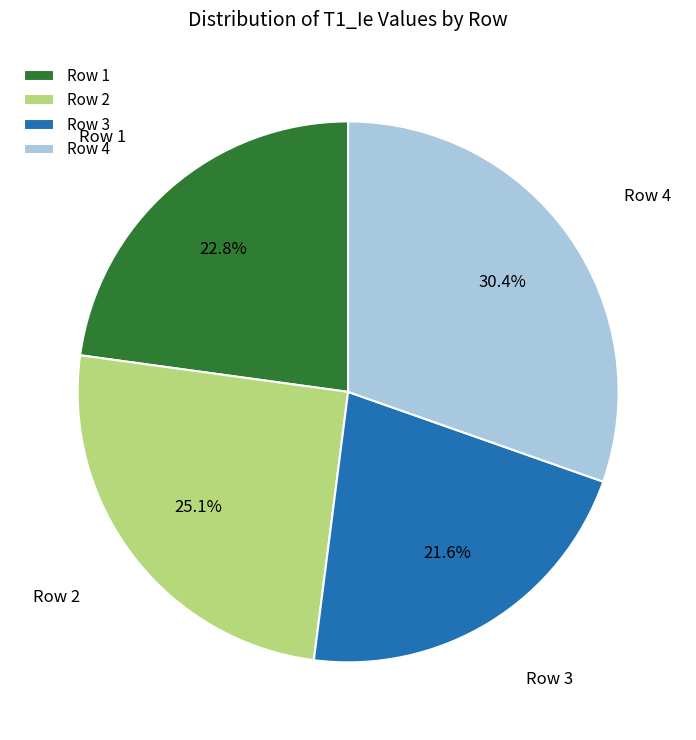

Combined, do Row 4 and Row 2 account for over 50%?

Yes